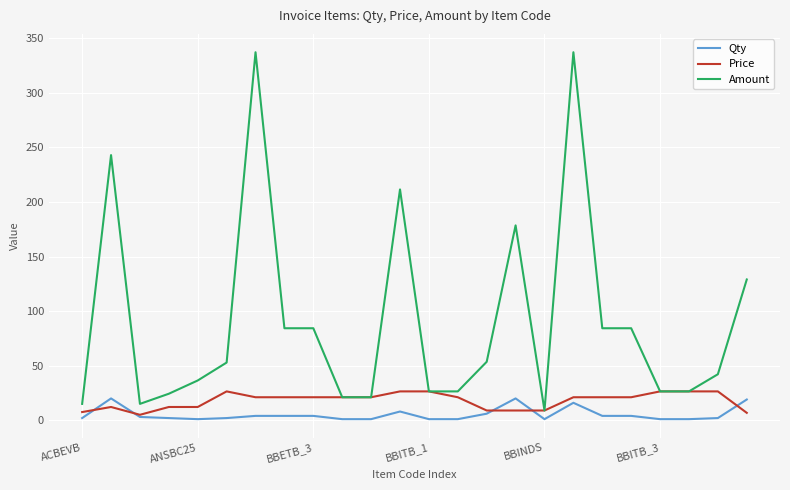

True or false: Qty and Amount cross at least once.

False